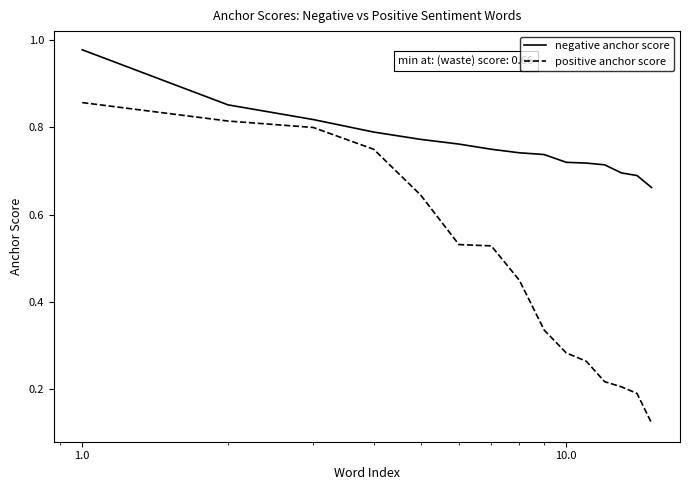

True or false: positive anchor score has more than 2 interior local peaks.

False